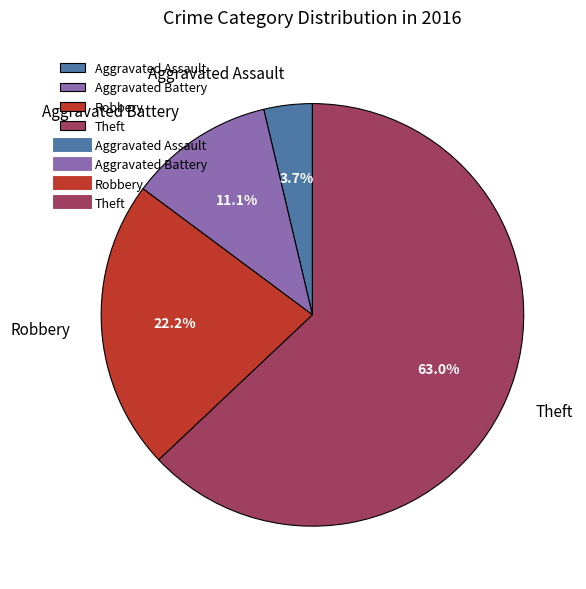

To the nearest percent, what is the difference between the Aggravated Assault and Theft slice percentages?

59%